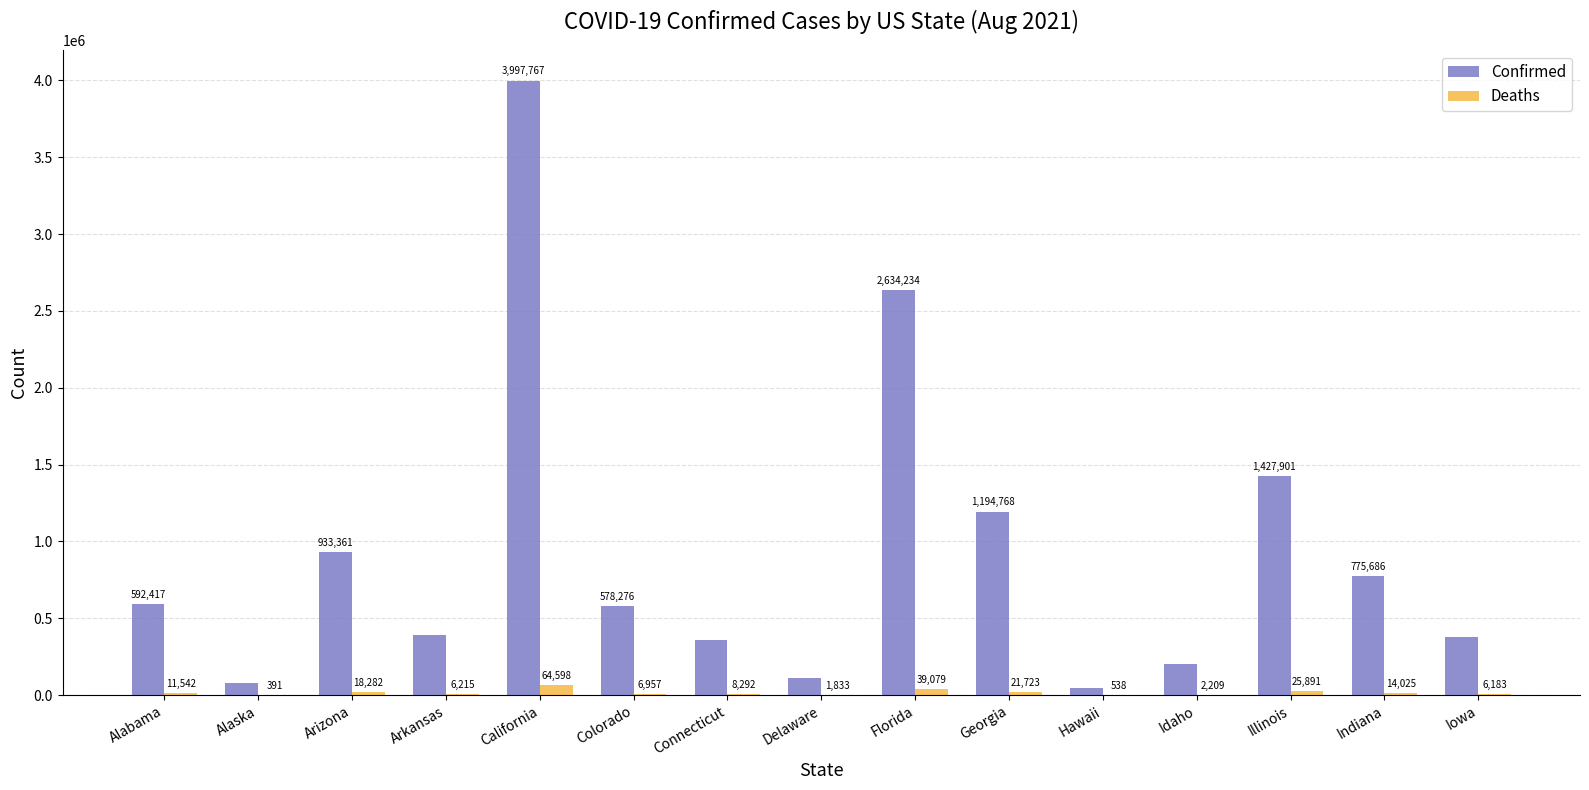

What is the spread (max minus min) of values at California?

3933169